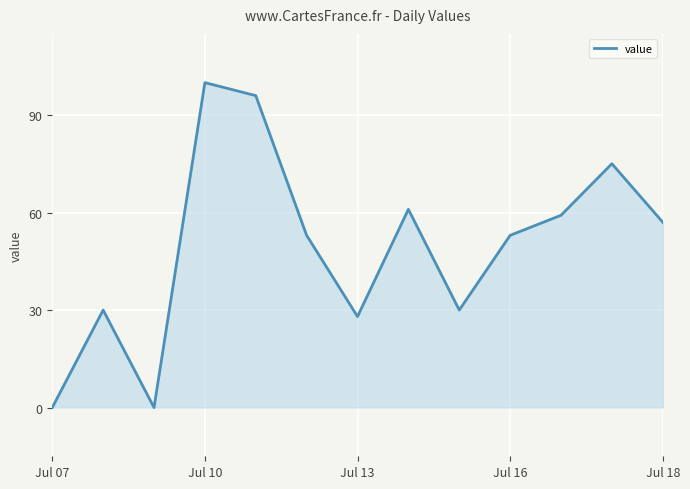

Count the number of categories in the chart.

13